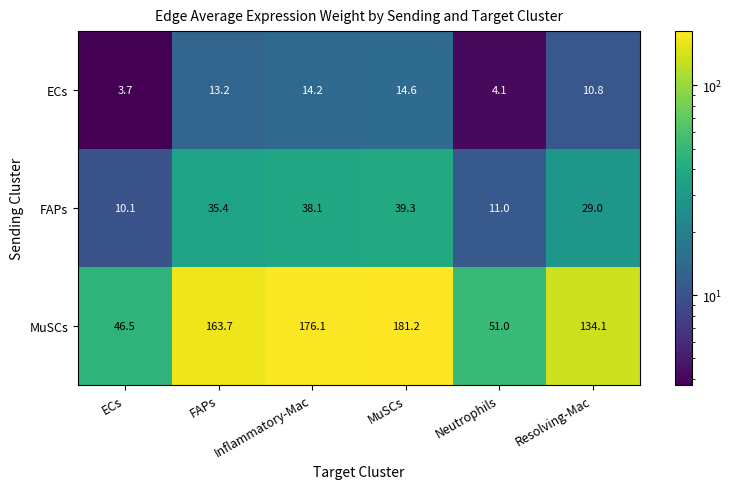

Rank the series by their maximum value, from lowest to highest.

ECs, FAPs, MuSCs